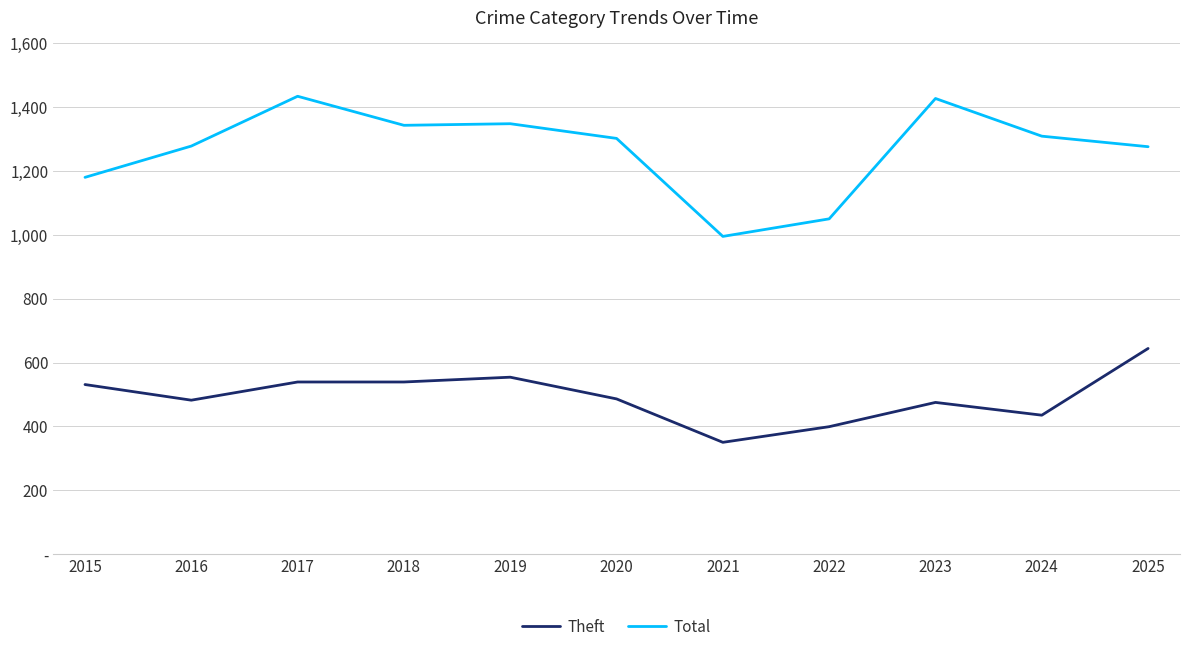

What is the maximum value for Theft?

644